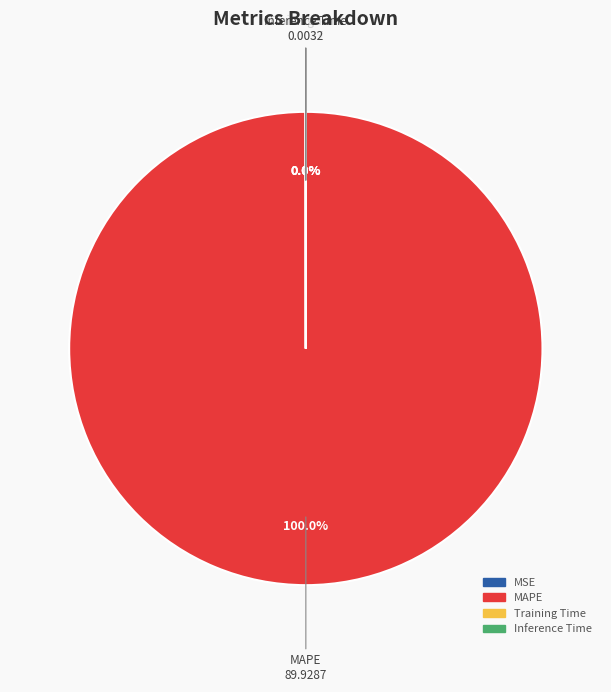

Which category has the biggest portion of the pie?

MAPE